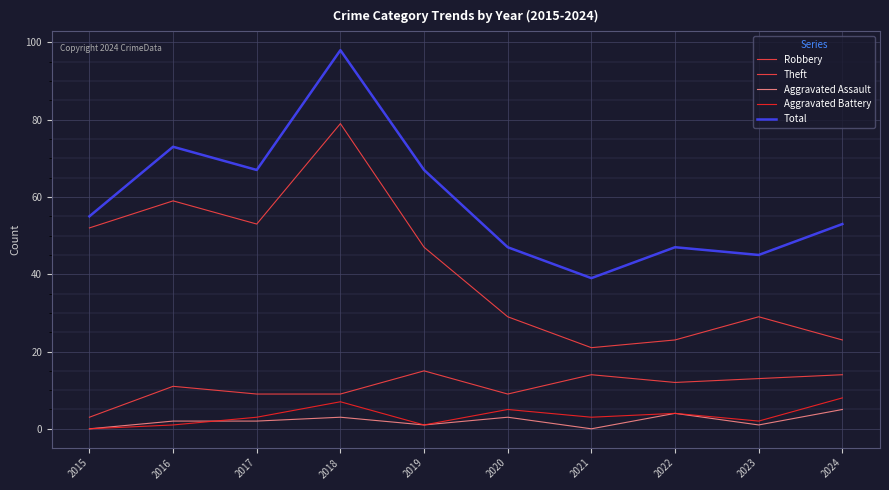

Reading right to left, what are all the values shown in this chart?

Robbery: 2024=14	2023=13	2022=12	2021=14	2020=9	2019=15	2018=9	2017=9	2016=11	2015=3
Theft: 2024=23	2023=29	2022=23	2021=21	2020=29	2019=47	2018=79	2017=53	2016=59	2015=52
Aggravated Assault: 2024=5	2023=1	2022=4	2021=0	2020=3	2019=1	2018=3	2017=2	2016=2	2015=0
Aggravated Battery: 2024=8	2023=2	2022=4	2021=3	2020=5	2019=1	2018=7	2017=3	2016=1	2015=0
Total: 2024=53	2023=45	2022=47	2021=39	2020=47	2019=67	2018=98	2017=67	2016=73	2015=55